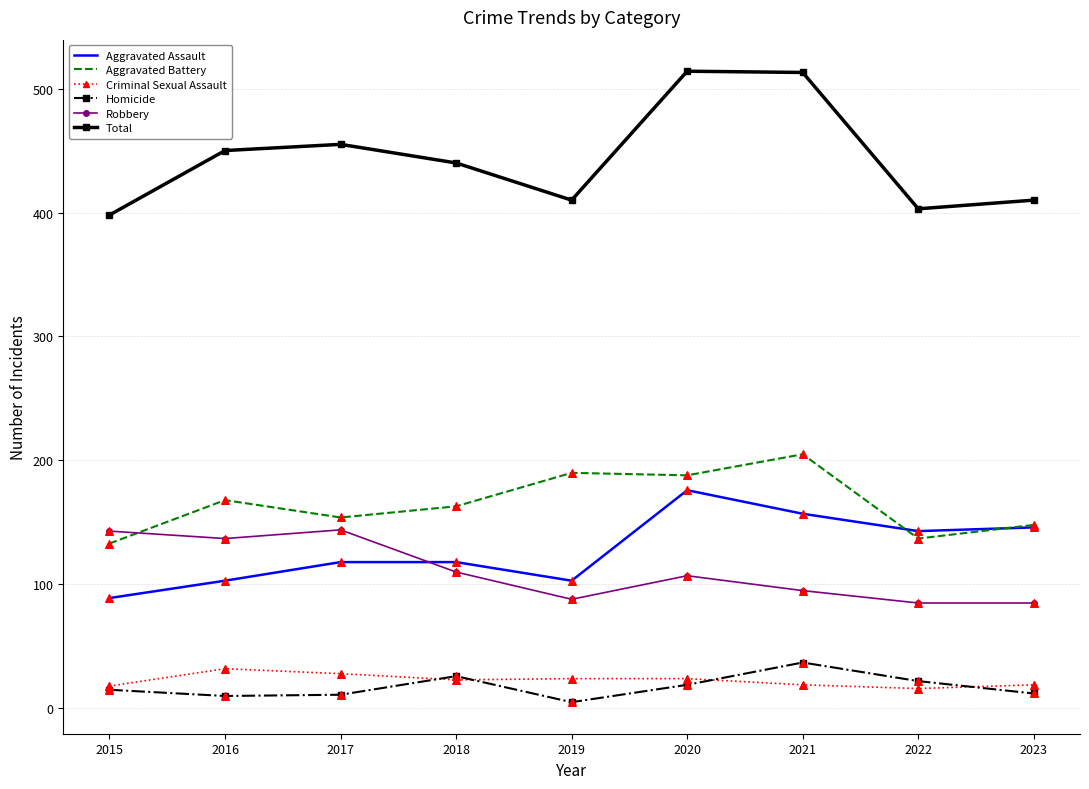

Is the value of Homicide at 2017 greater than the value of Robbery at 2022?

No